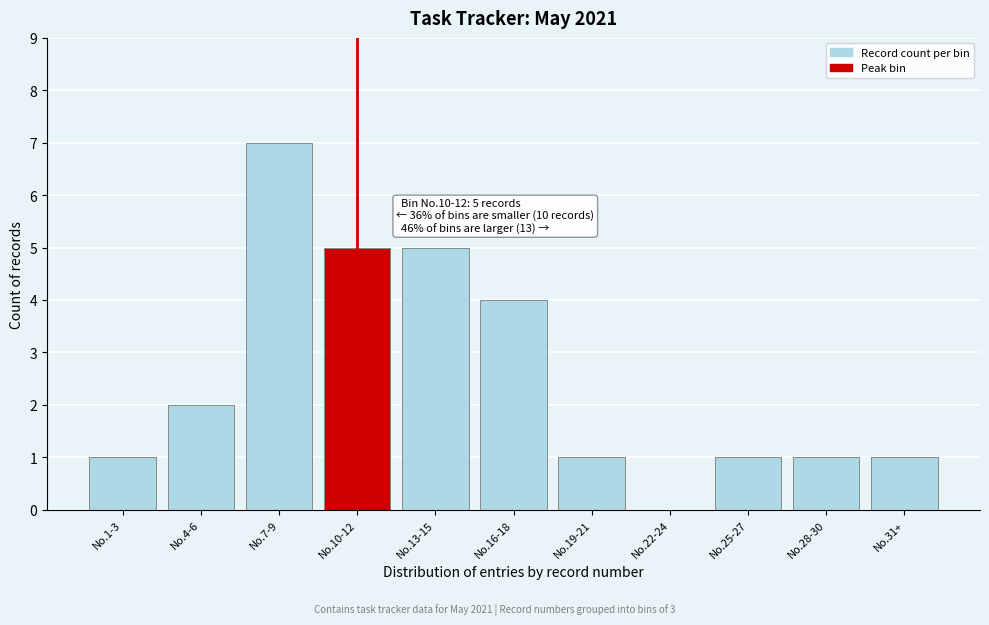

Reading left to right, extract all data points from this chart.

No.1-3=1	No.4-6=2	No.7-9=7	No.10-12=5	No.13-15=5	No.16-18=4	No.19-21=1	No.22-24=0	No.25-27=1	No.28-30=1	No.31+=1